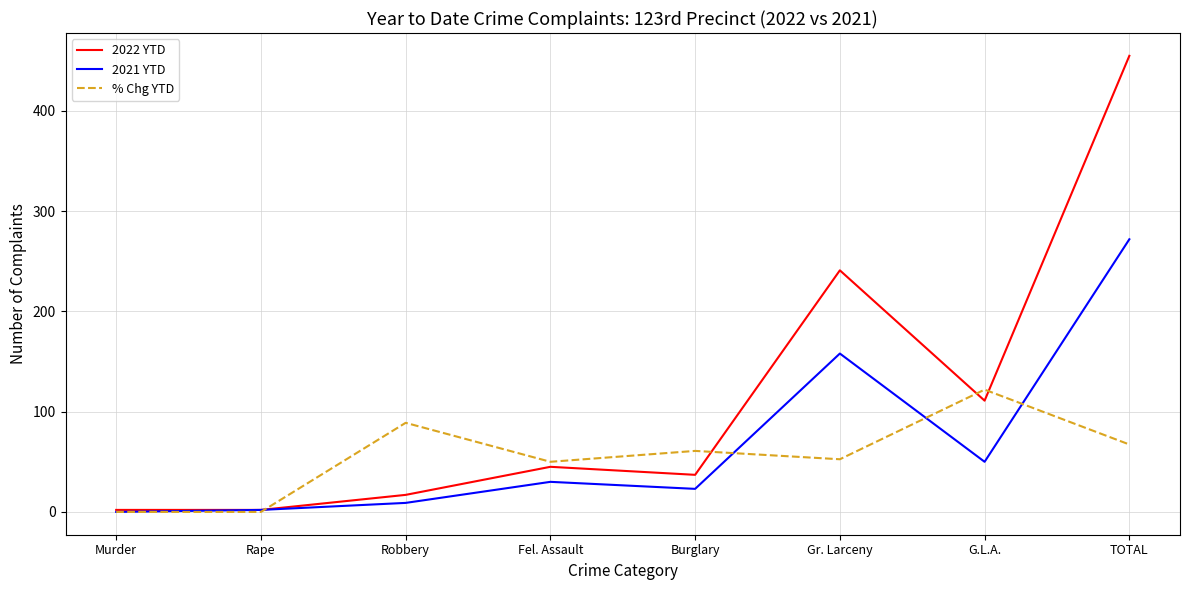

How many interior local peaks does the % Chg YTD series have?

3